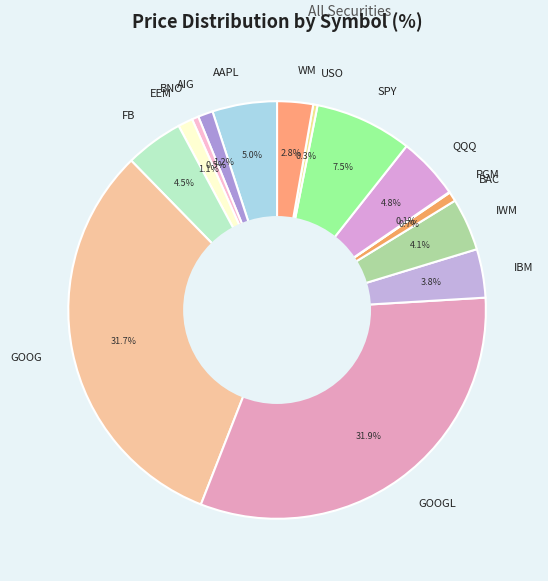

Between GOOG and BNO, which is larger?

GOOG